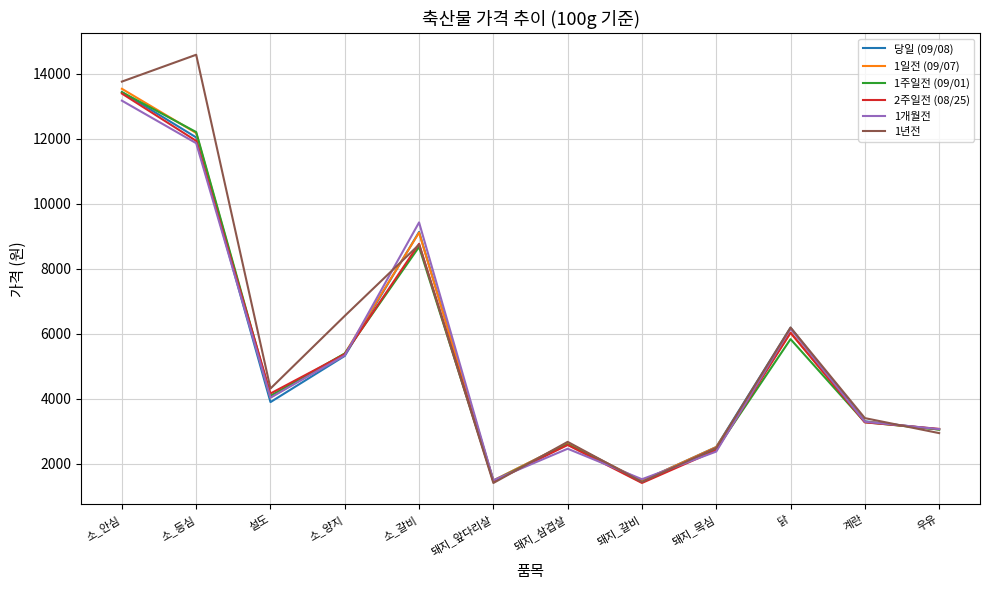

The value of 2주일전 (08/25) at 소_양지 is 3436. True or false?

False